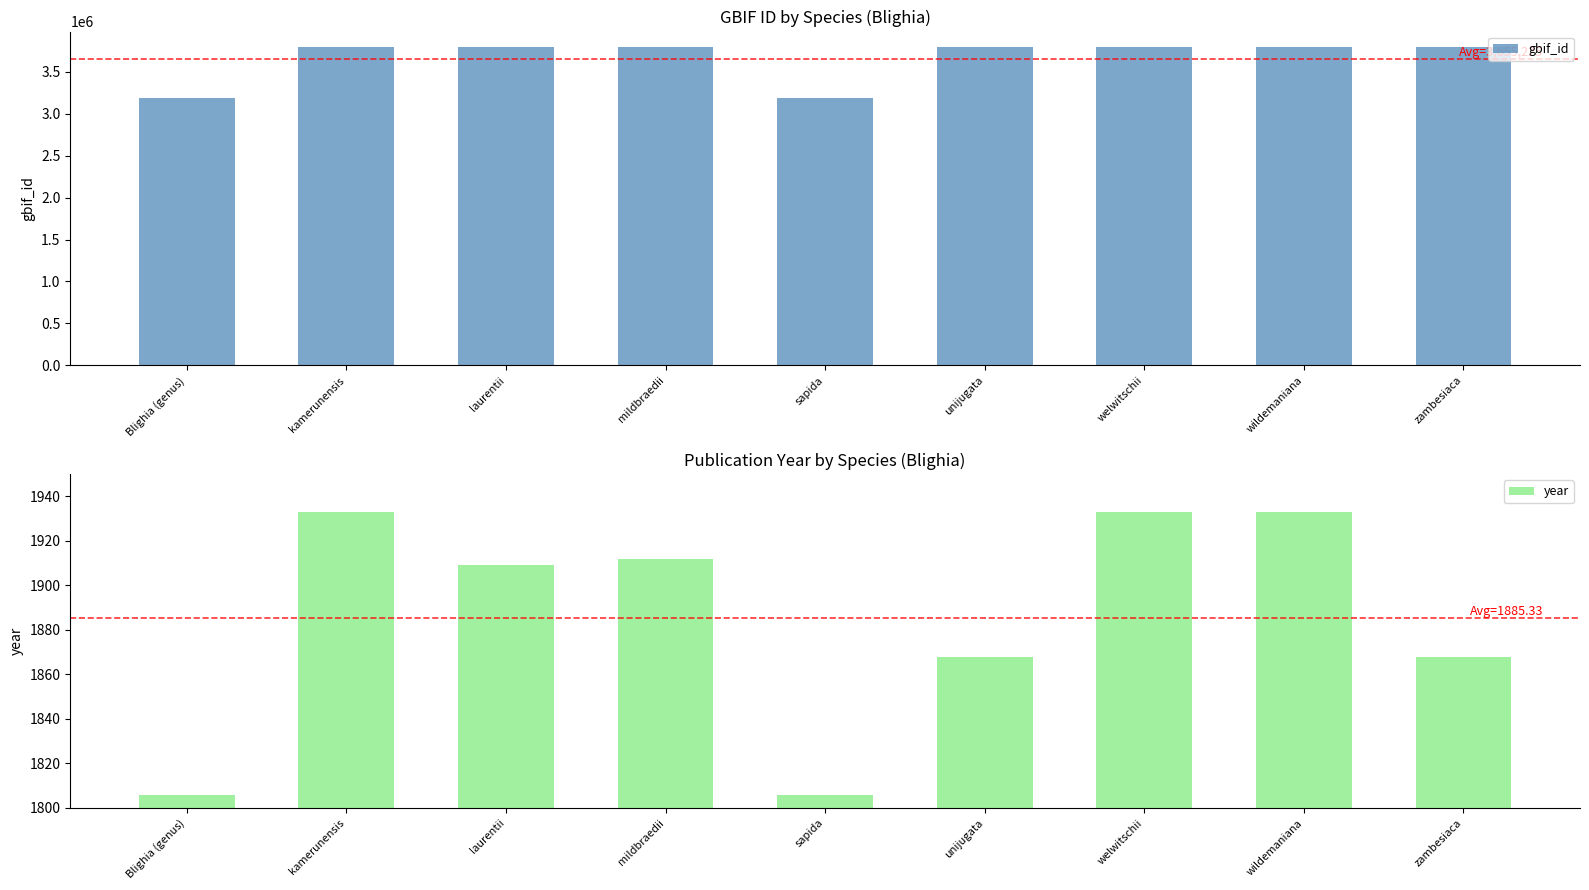

Reading left to right, transcribe all the data shown in this chart.

gbif_id: 3189954	3788180	3788174	3788168	3189955	3788159	3788154	3788144	3788139
year: 1806	1933	1909	1912	1806	1868	1933	1933	1868